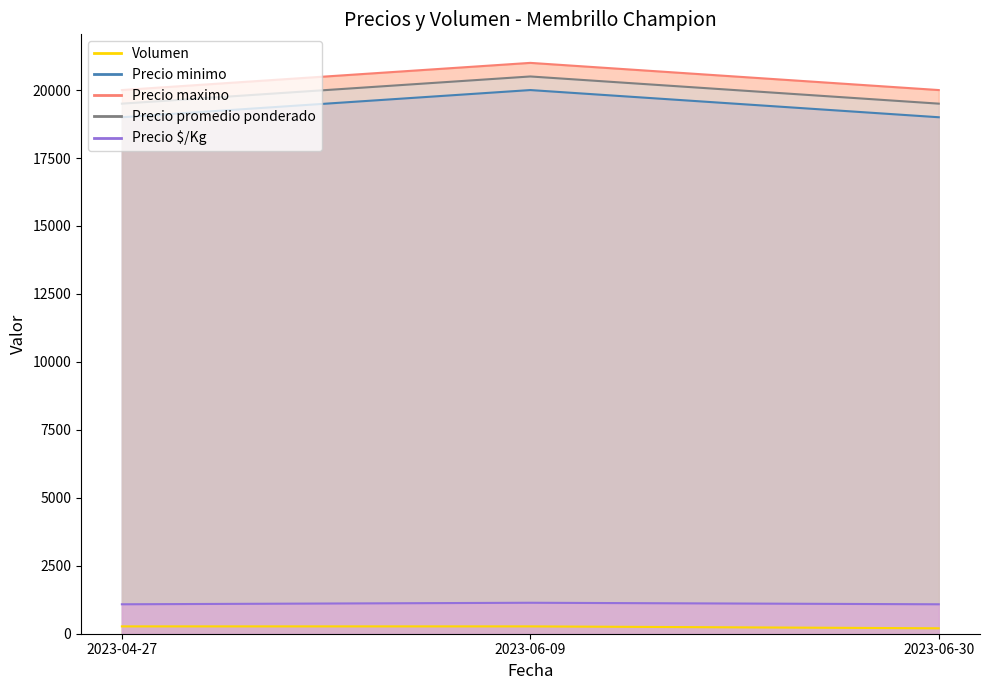

Reading left to right, transcribe all the data shown in this chart.

Volumen: 2023-04-27=270	2023-06-09=270	2023-06-30=200
Precio minimo: 2023-04-27=19000	2023-06-09=20000	2023-06-30=19000
Precio maximo: 2023-04-27=20000	2023-06-09=21000	2023-06-30=20000
Precio promedio ponderado: 2023-04-27=19500	2023-06-09=20500	2023-06-30=19500
Precio $/Kg: 2023-04-27=1083	2023-06-09=1139	2023-06-30=1083